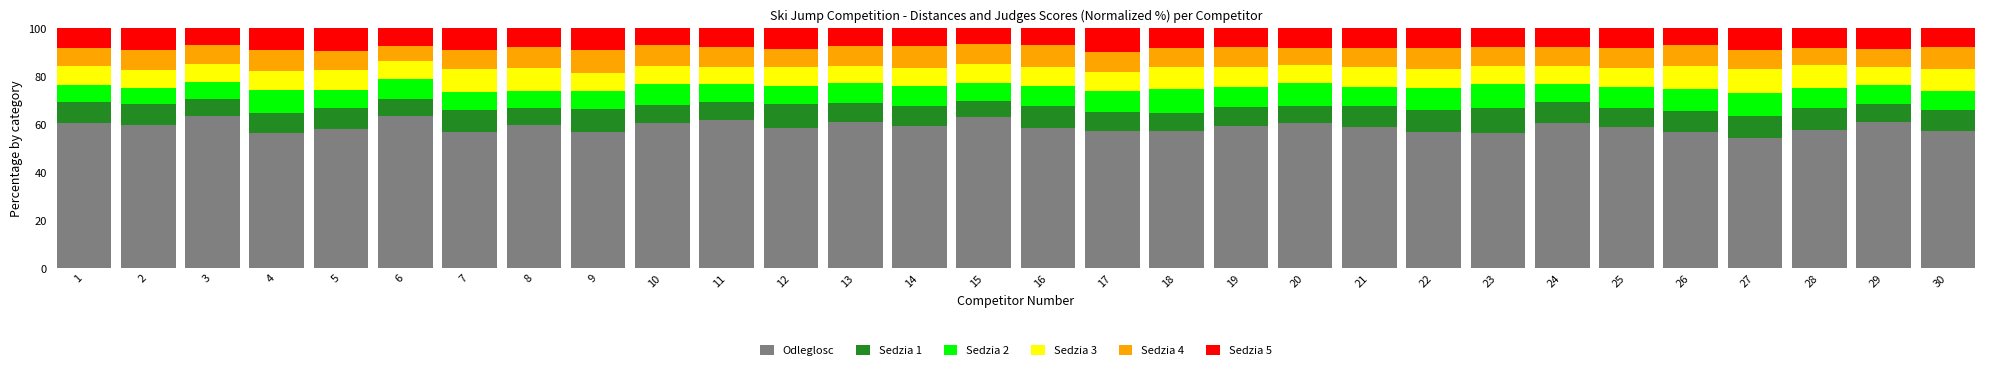

Is it true that Odleglosc equals 89.6 at 18?

False